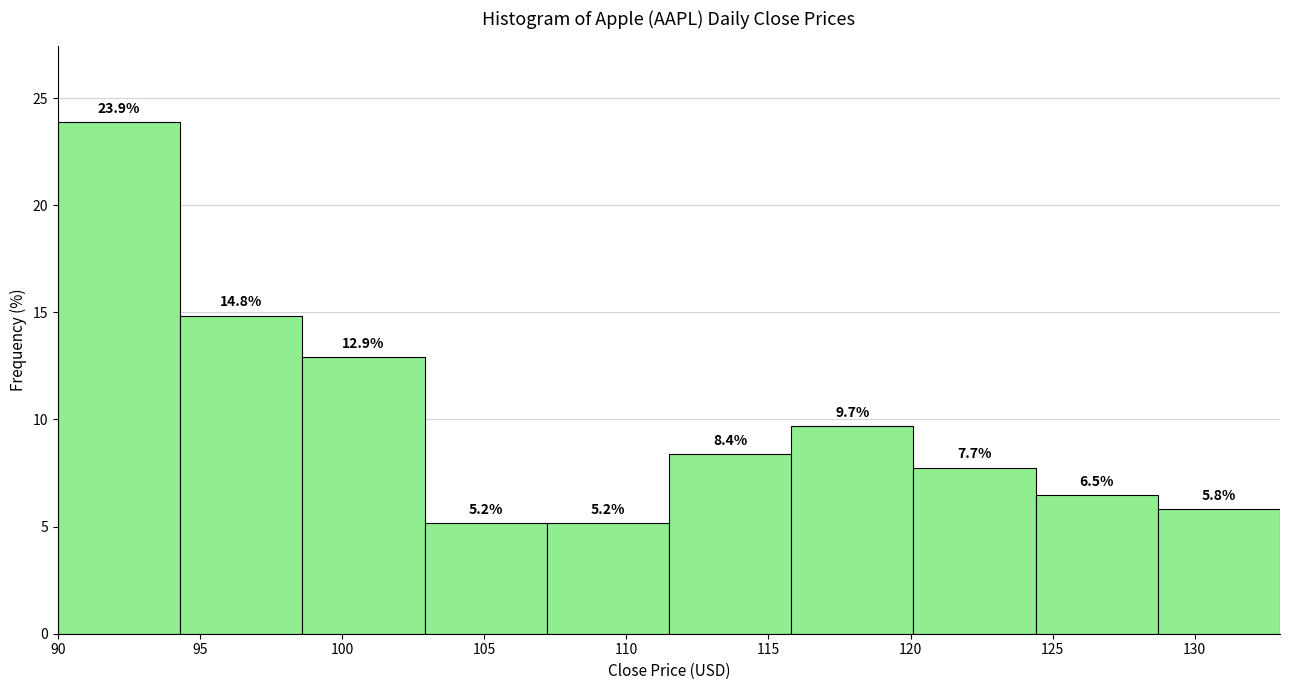

How tall is the bar that spans 102.9 to 107.2 on the x-axis? The bar edges are not printed on the chart, so give them approximately, as read against the axis.

5.2